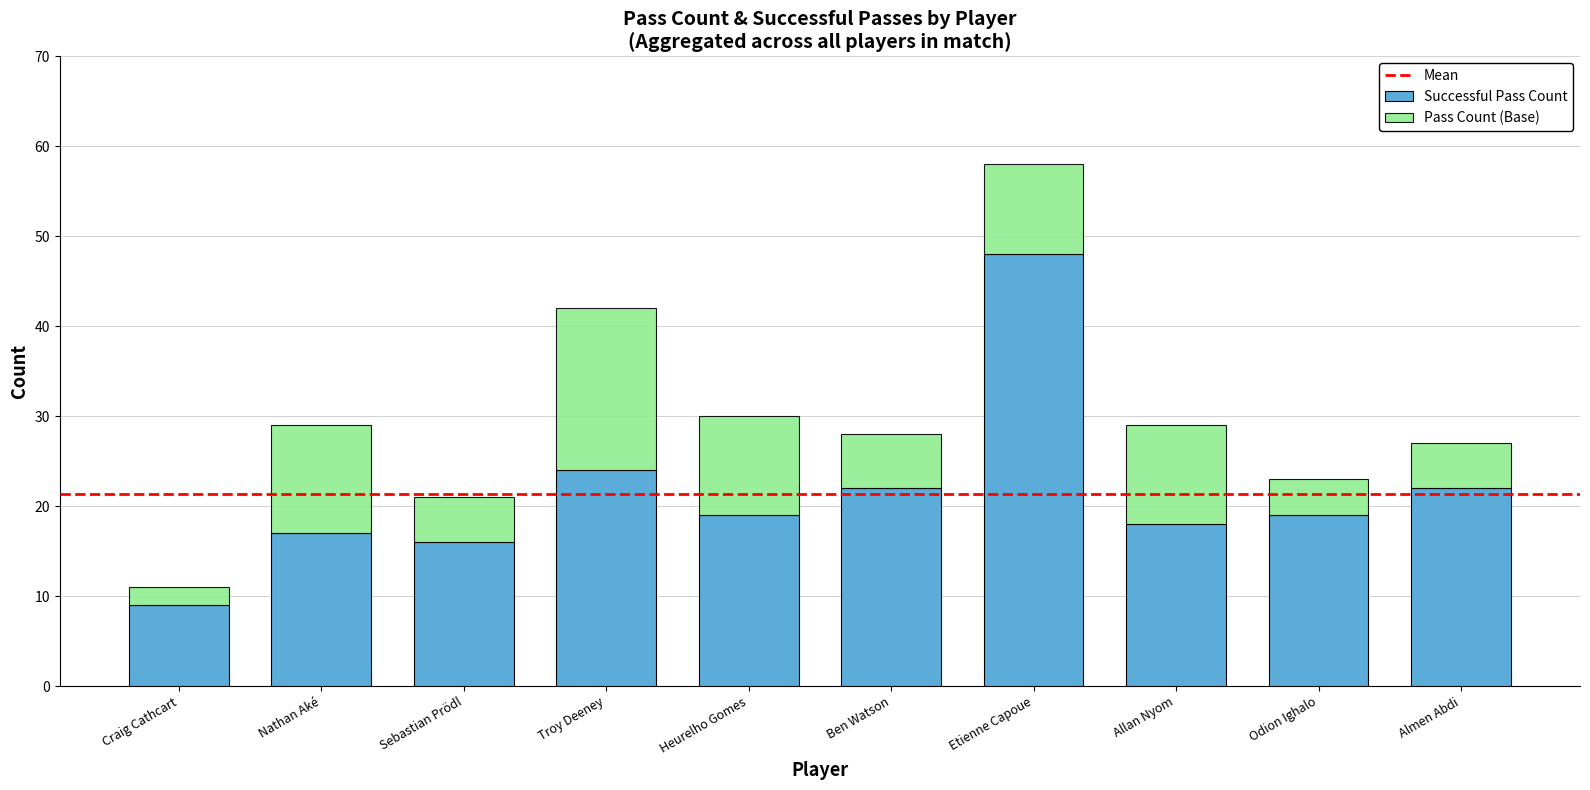

True or false: Successful Pass Count has a value of 16 at Craig Cathcart.

False